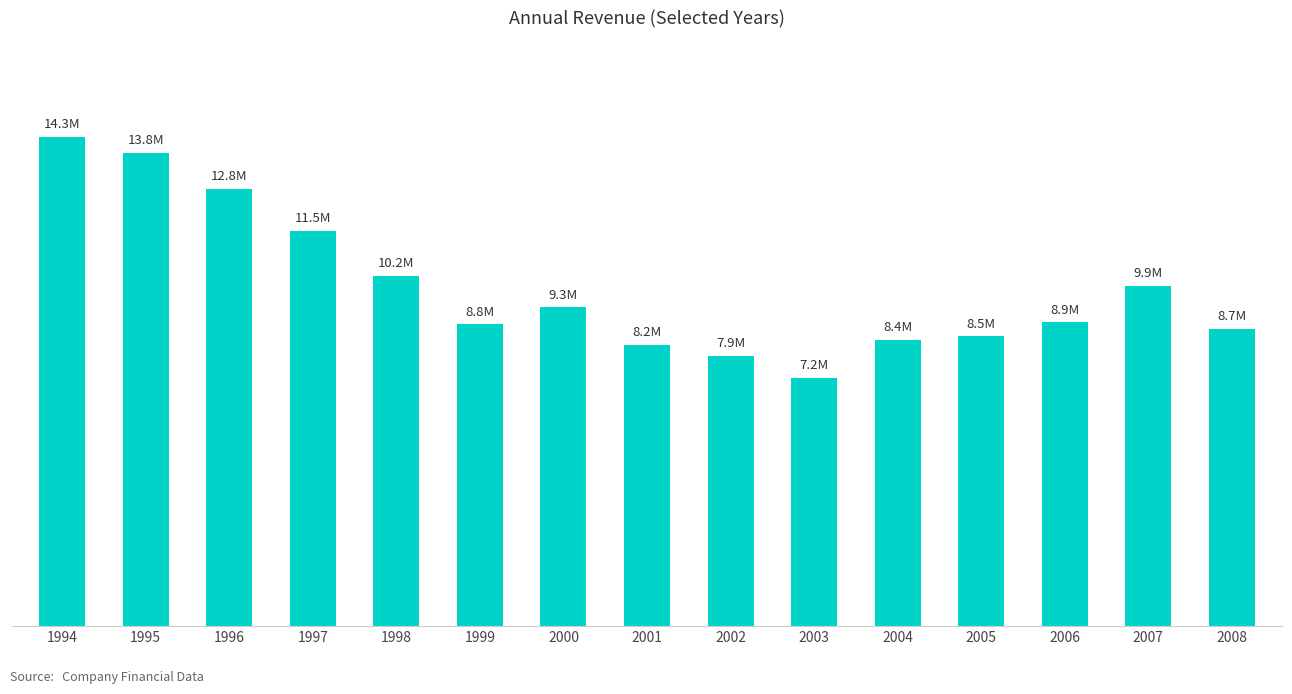

The chart shows a value of 3706751 at 2000. True or false?

False